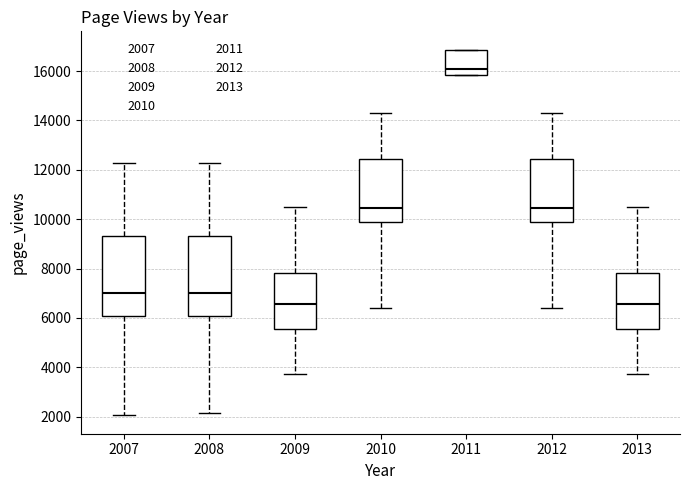

Reading left to right, transcribe this box plot: for each box, give where its median line is, the range the box spans, and where its two whiskers end, as read against the y-axis. The values are not printed on the chart, so give them approximately, as read against the axis.

2007: median 7000, box 6000 to 9400, whiskers 2000 to 12200
2008: median 7000, box 6000 to 9400, whiskers 2200 to 12200
2009: median 6600, box 5600 to 7800, whiskers 3800 to 10400
2010: median 10400, box 9800 to 12400, whiskers 6400 to 14400
2011: median 16000, box 15800 to 16800, whiskers 15800 to 16800
2012: median 10400, box 9800 to 12400, whiskers 6400 to 14400
2013: median 6600, box 5600 to 7800, whiskers 3800 to 10400